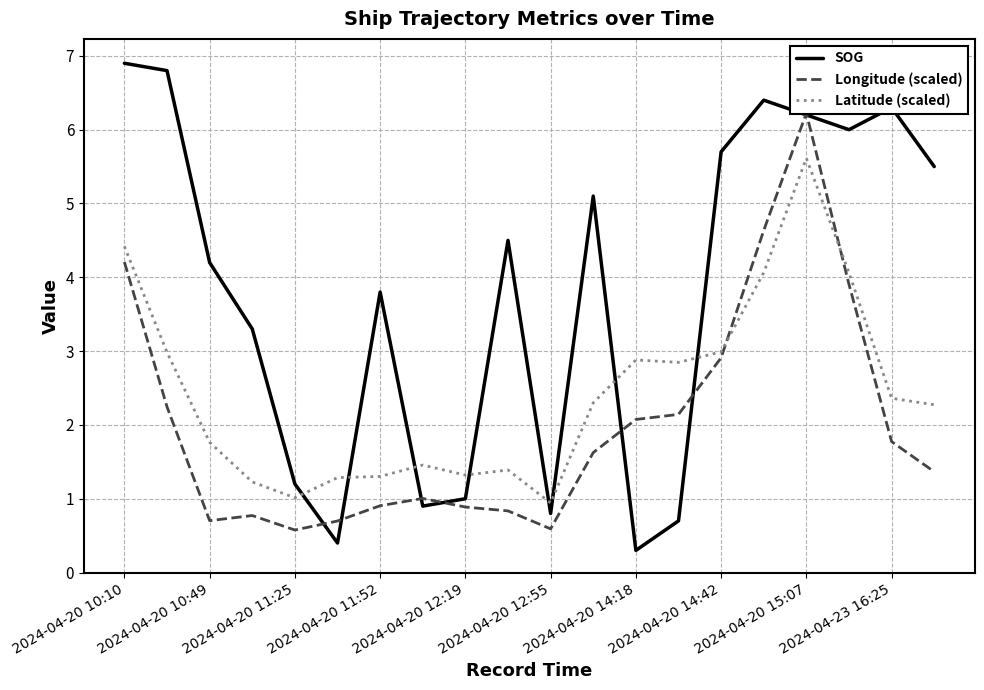

How many interior local valleys does the SOG series have?

5